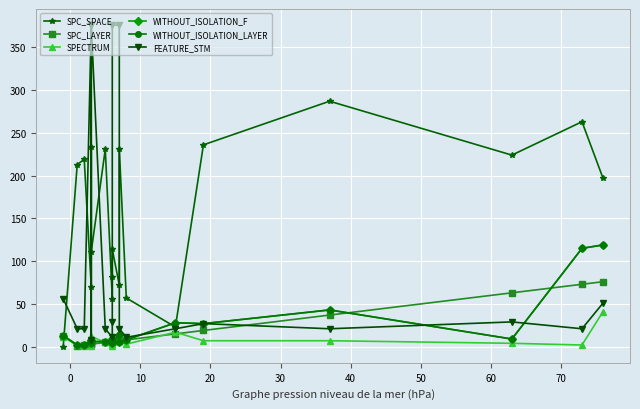

Does the chart display data point markers on the line(s)?

Yes